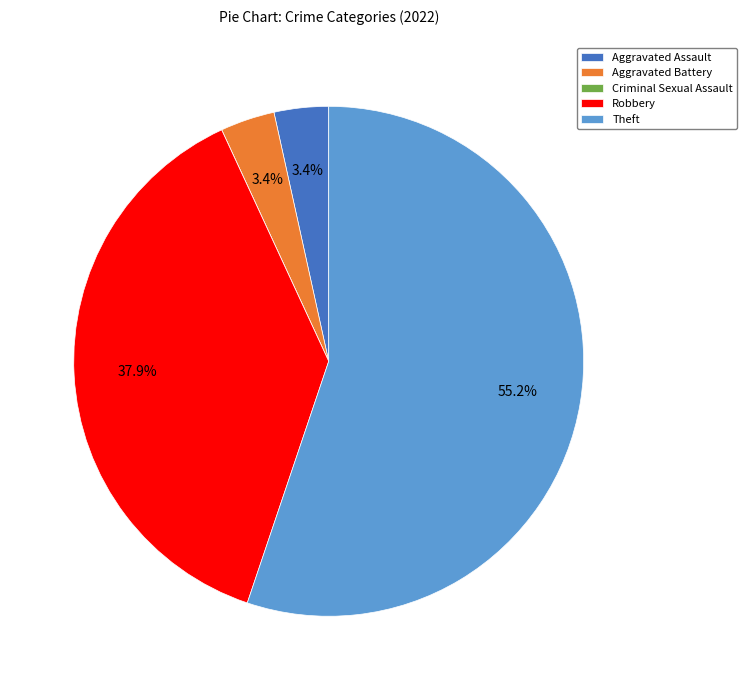

Approximately how many times larger is the value at Robbery compared to Theft?

0.7